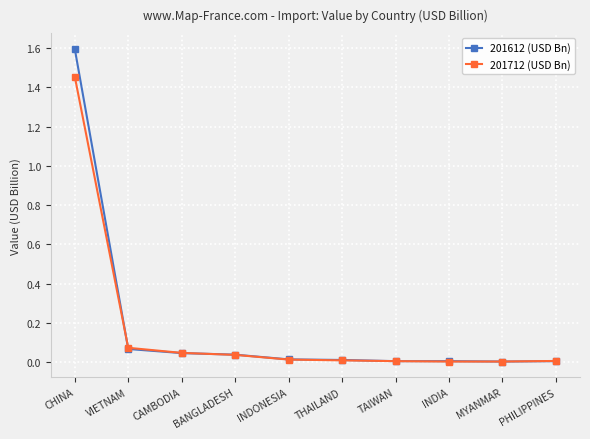

Rank the series by their maximum value, from highest to lowest.

201612 (USD Bn), 201712 (USD Bn)